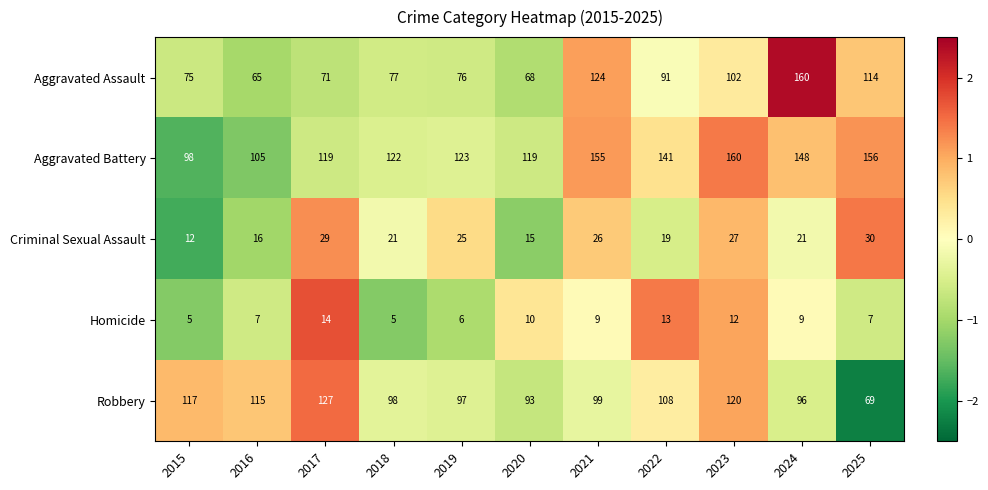

At which category is the sum across all series the highest?

2024